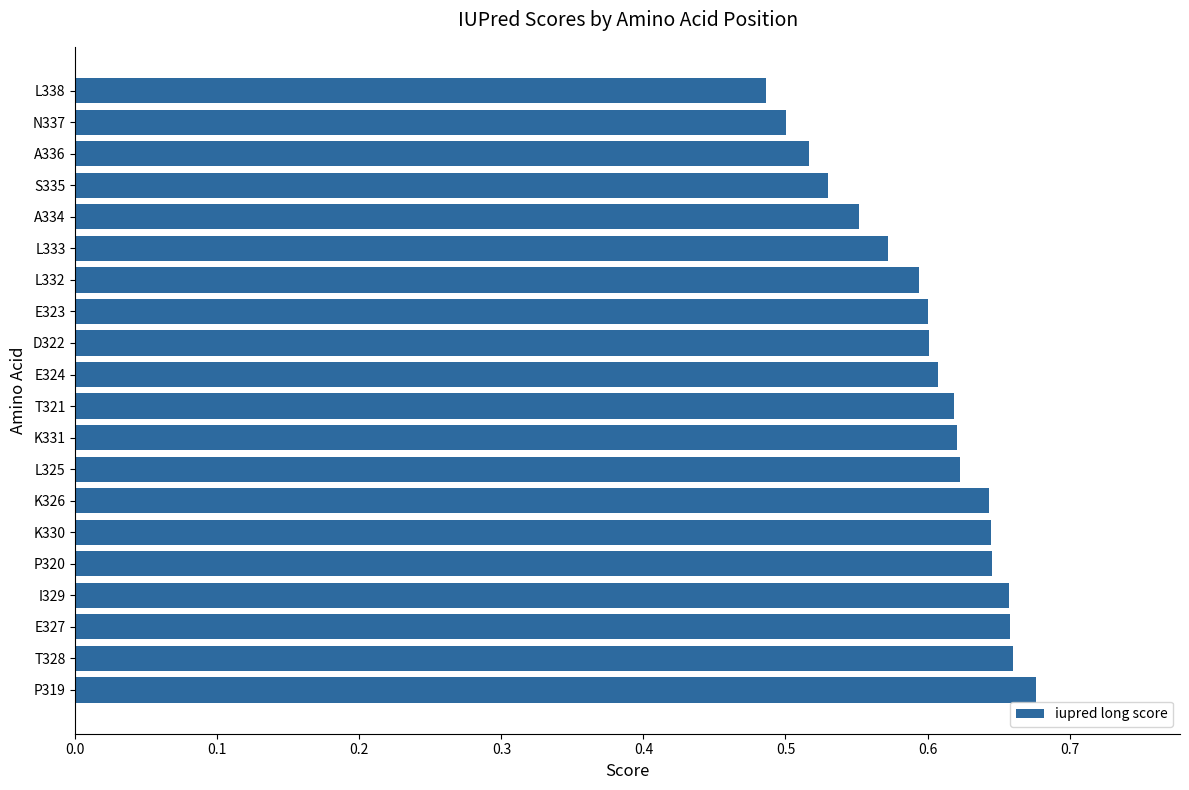

Which has a higher value, E323 or K331?

K331